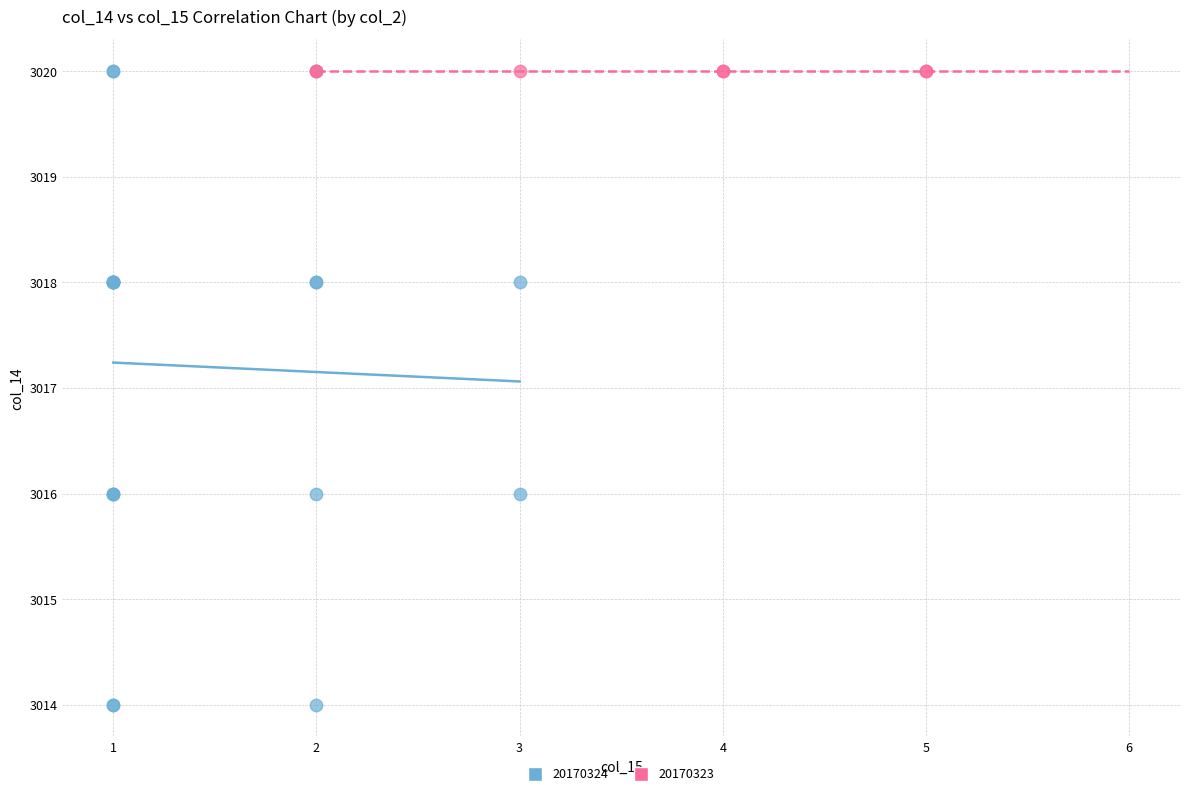

Which series reaches the minimum Y coordinate?

20170324